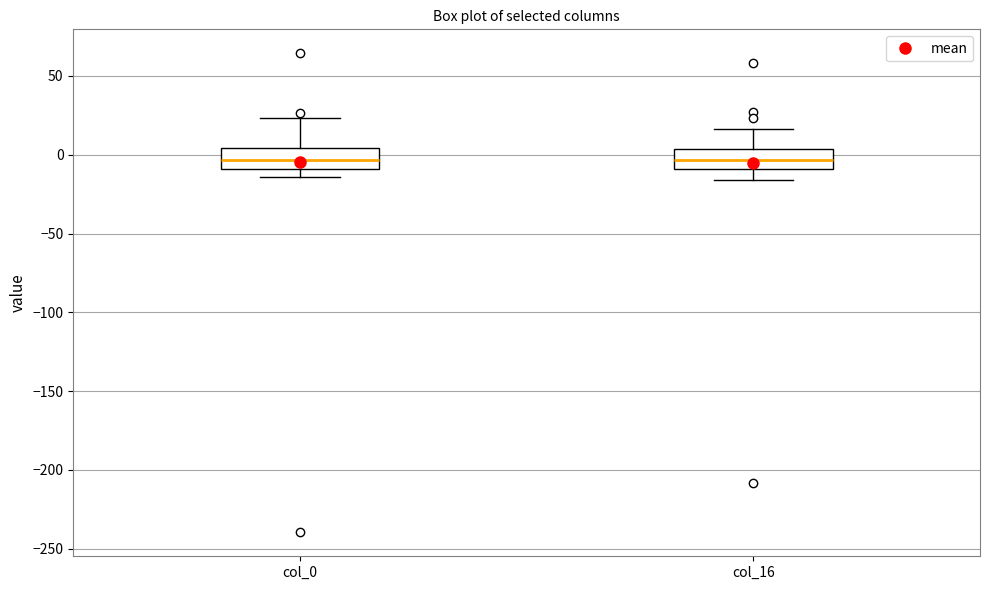

Reading left to right, read every box against the y-axis: the position of its median line, the range the box covers, and the ends of its whiskers. The values are not printed on the chart, so give them approximately, as read against the axis.

col_0: median -5, box -10 to 5, whiskers -15 to 25
col_16: median -5, box -10 to 5, whiskers -15 to 15